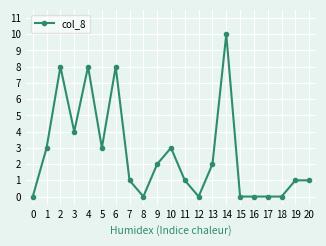

True or false: the data has more than 0 interior local peaks.

True